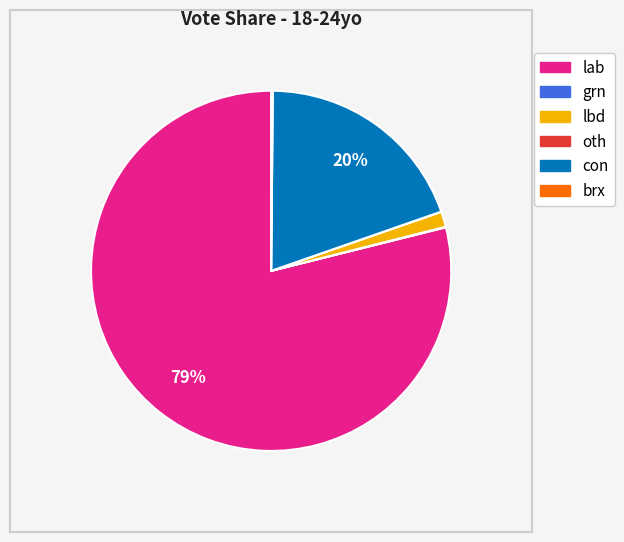

What is the largest slice in the pie chart?

lab